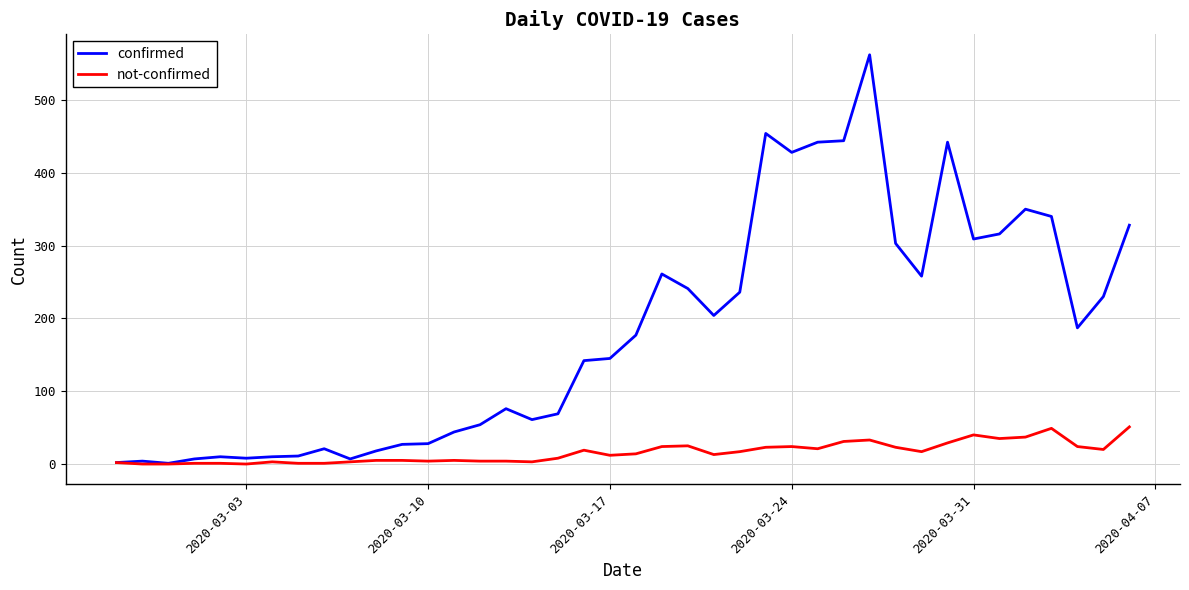

What is the greatest value displayed?

562